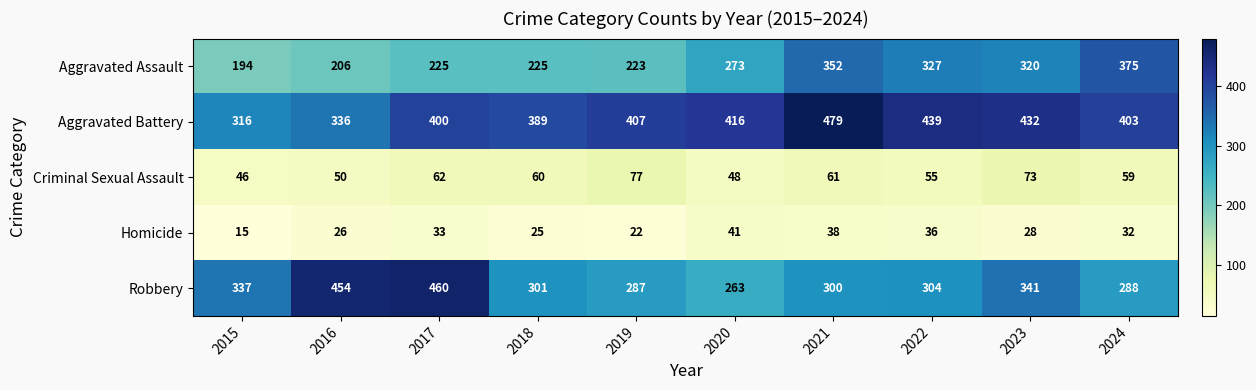

Rank the series by their maximum value, from lowest to highest.

Homicide, Criminal Sexual Assault, Aggravated Assault, Robbery, Aggravated Battery